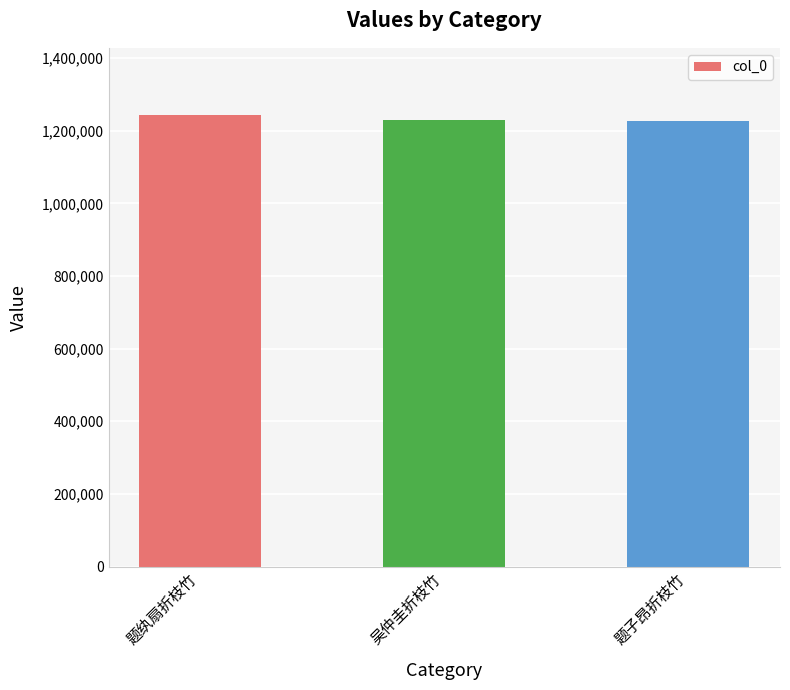

What is the label of the 1st bar from the left?

题纨扇折枝竹